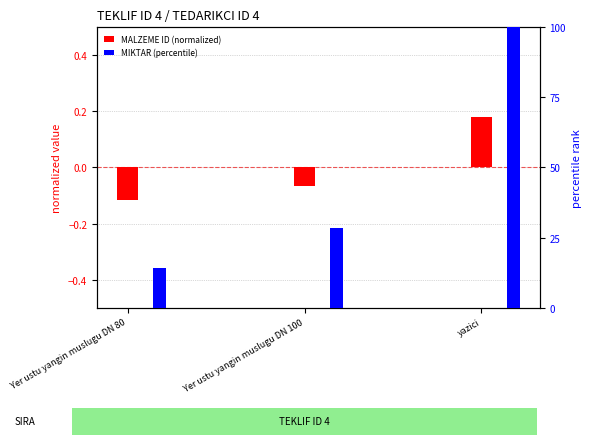

At which label does MIKTAR (percentile) reach its minimum?

Yer ustu yangin muslugu DN 80